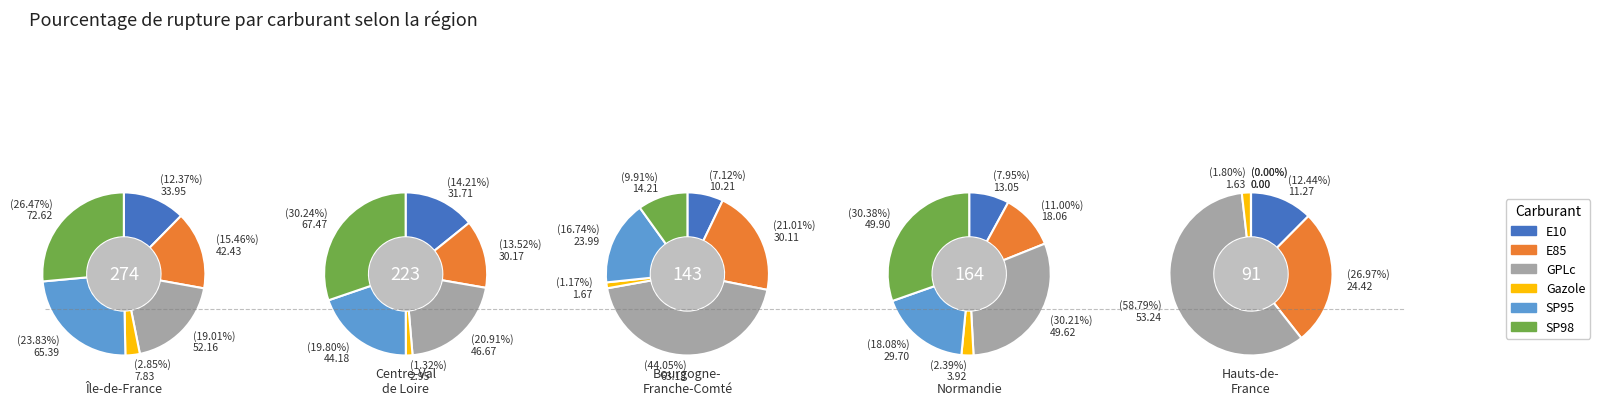

To the nearest percent, what is the difference between the largest and smallest slice percentages?

28%